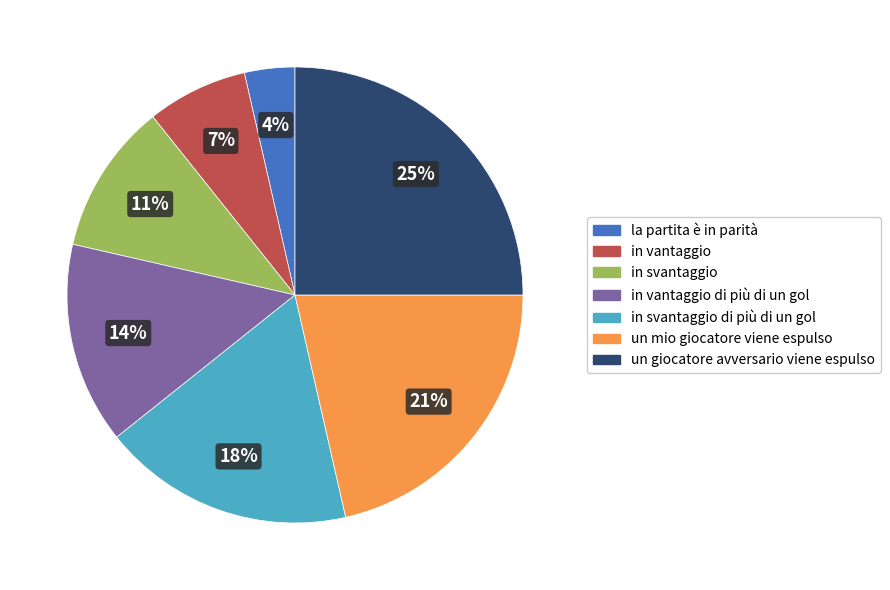

Which has a higher value, un giocatore avversario viene espulso or in svantaggio di più di un gol?

un giocatore avversario viene espulso